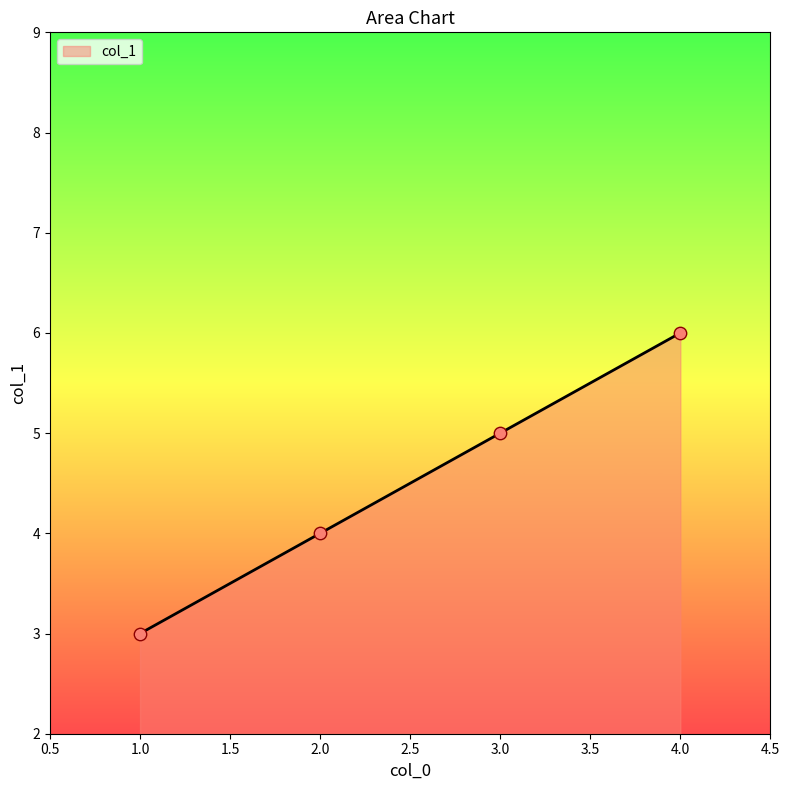

Which has a higher value, 3.0 or 1.0?

3.0